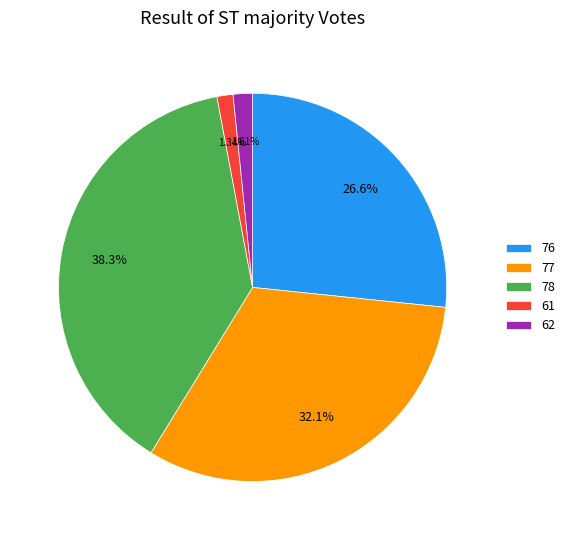

To the nearest percent, what percentage of the pie is 76?

27%